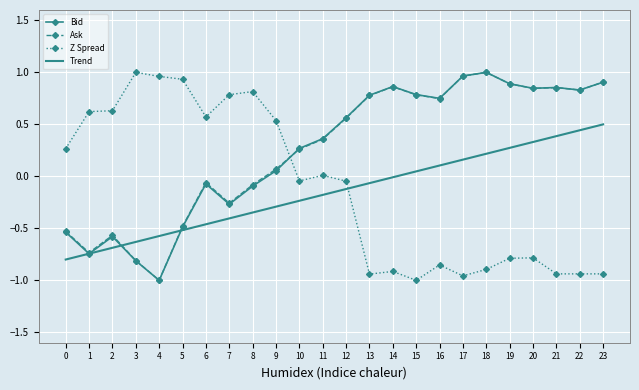

Count the number of data series in this chart.

4